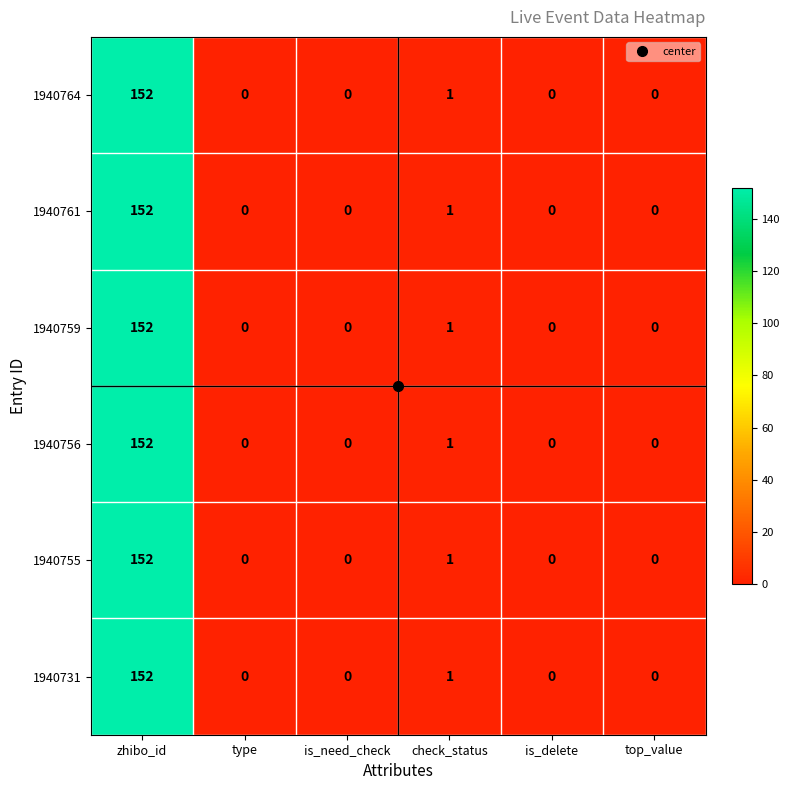

What is the average value of the 1940759 series?

26